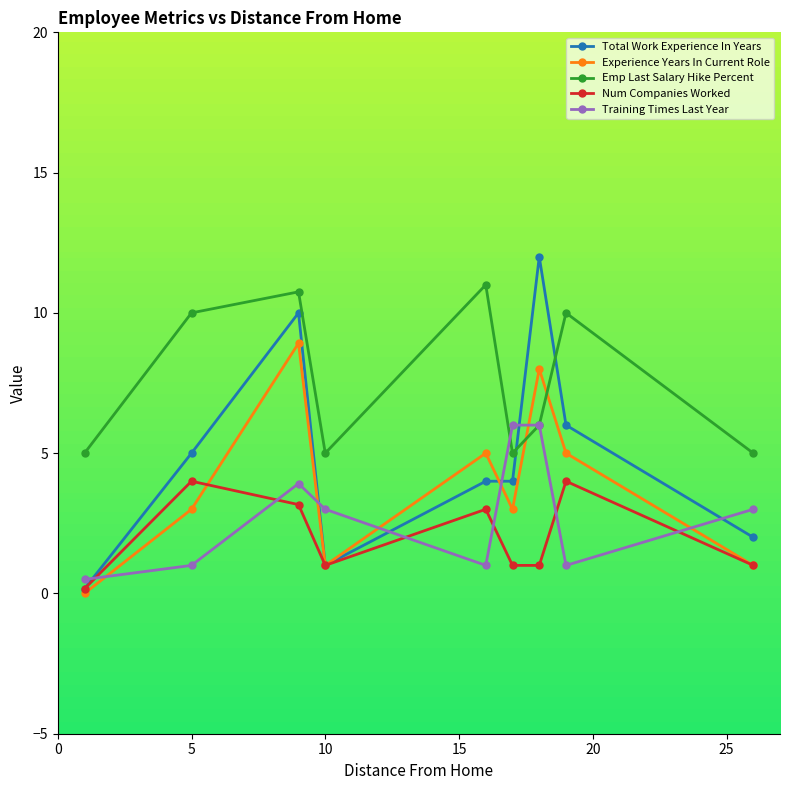

True or false: Num Companies Worked has more than 0 interior local peaks.

True